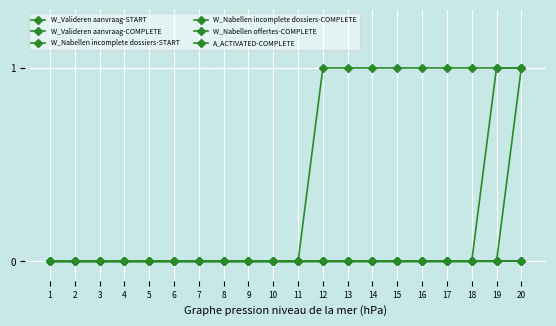

What is the spread (max minus min) of values at 17?

1